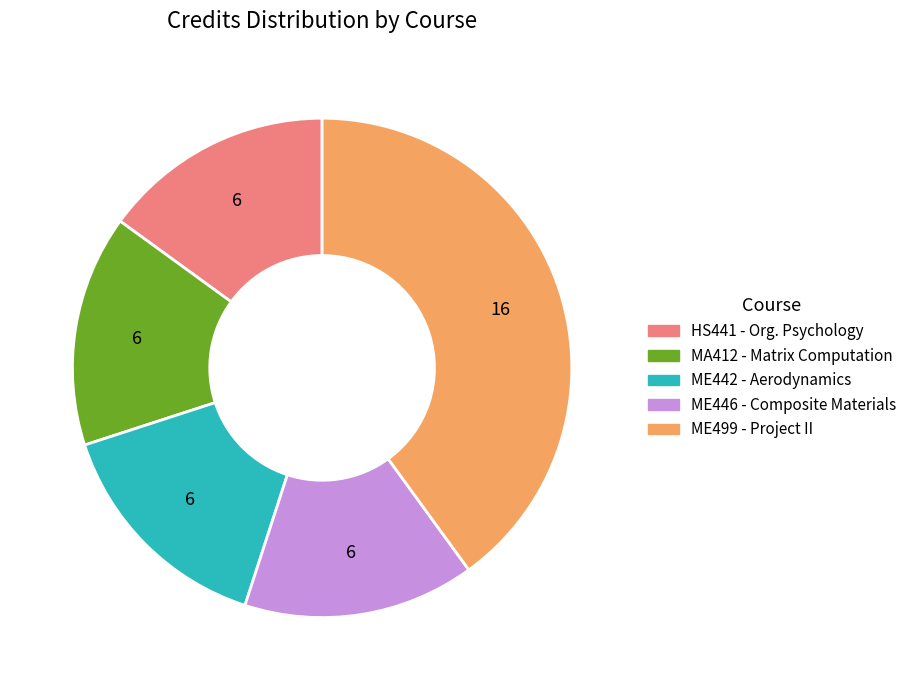

Is there a majority slice in this chart?

No